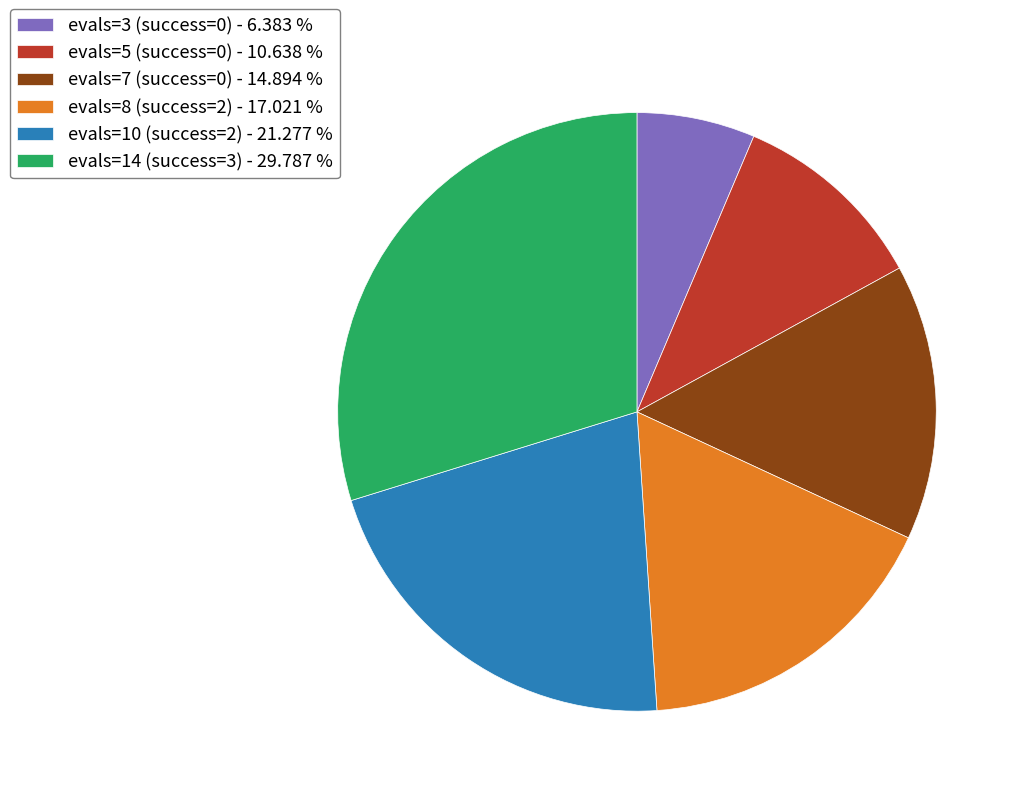

How many segments does this pie chart have?

6